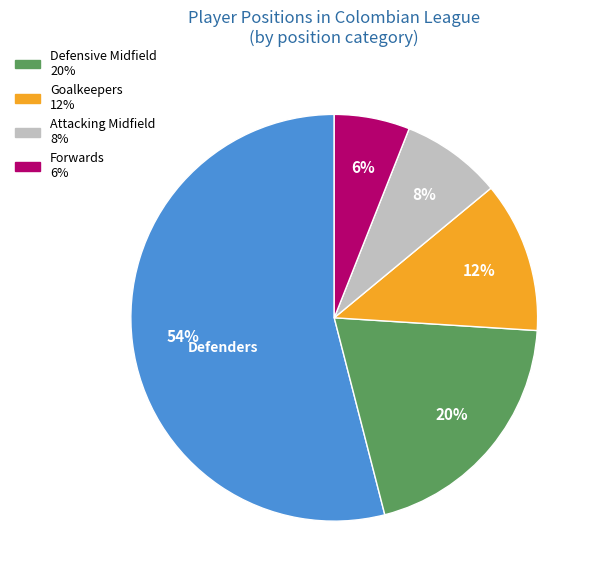

To the nearest percent, what is the difference between the largest and smallest slice percentages?

48%